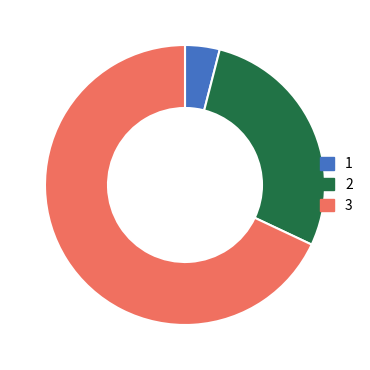

Does any single category account for the majority?

Yes